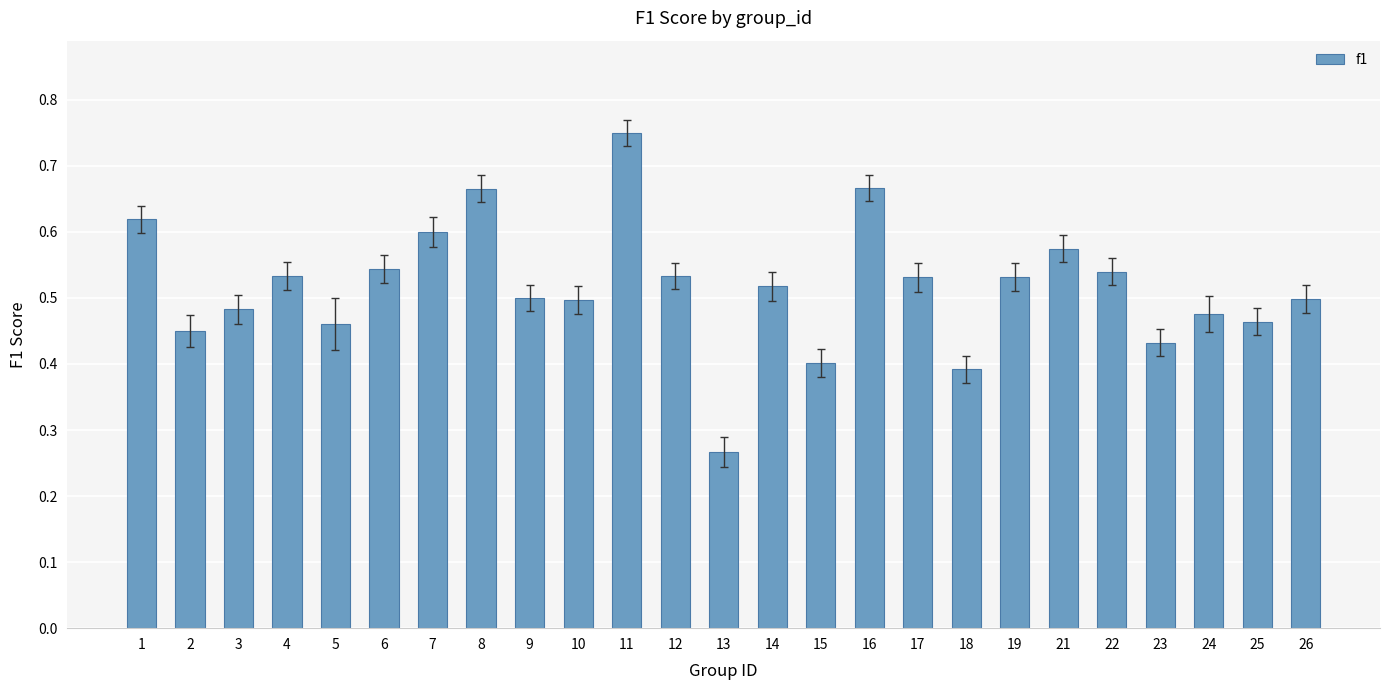

Between 21 and 16, which is larger?

16